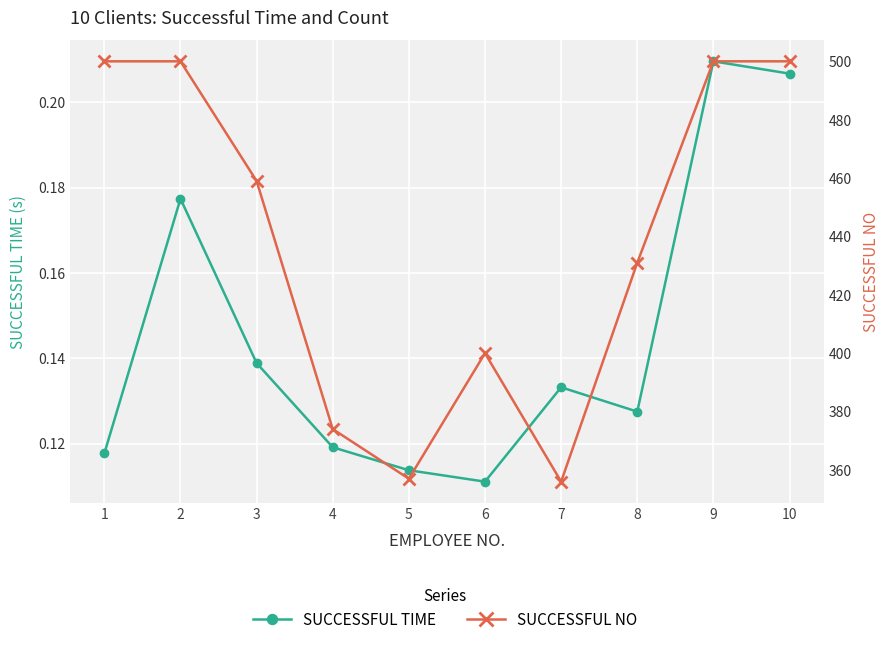

How many interior local valleys does the SUCCESSFUL TIME series have?

2